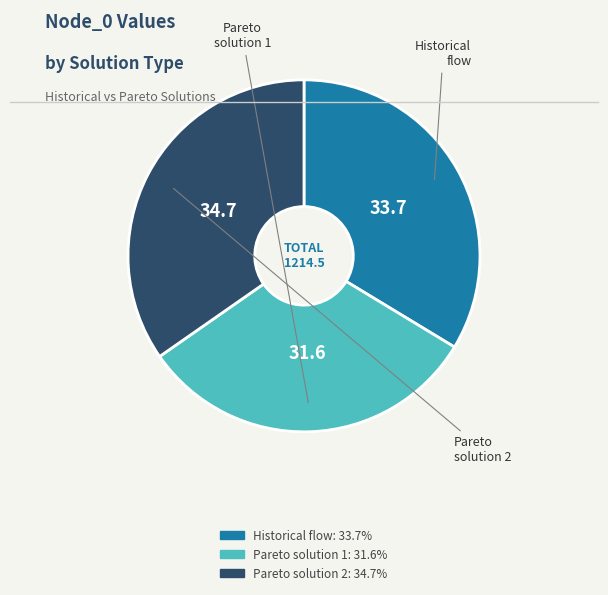

Is there any slice that represents more than half of the pie?

No